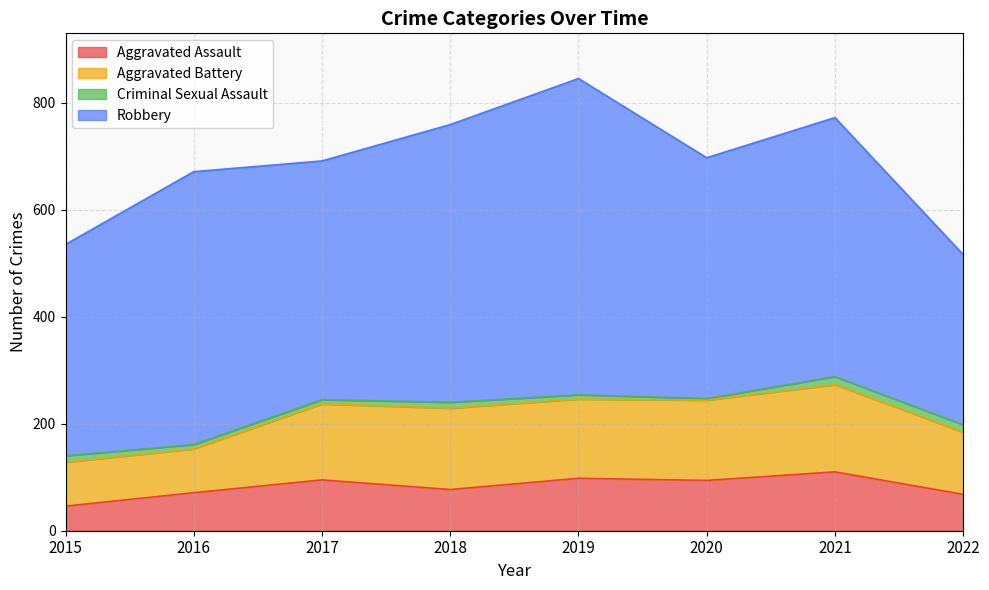

How many data points in Aggravated Assault are less than 94?

4